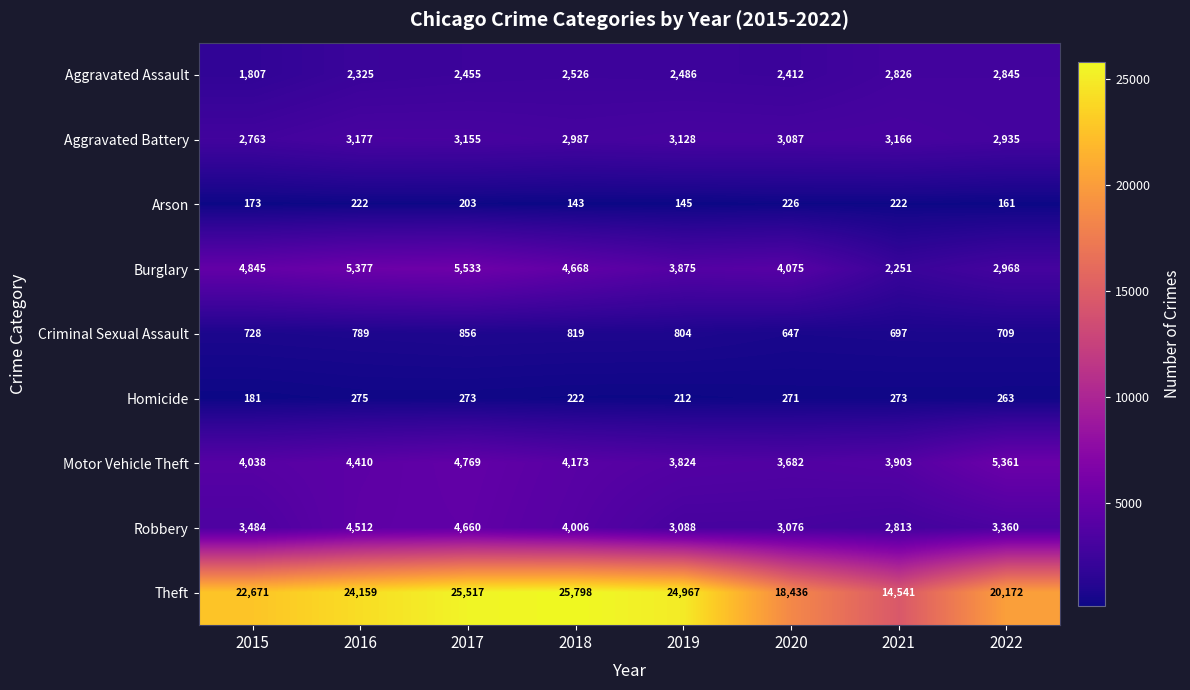

Count the number of data series in this chart.

9